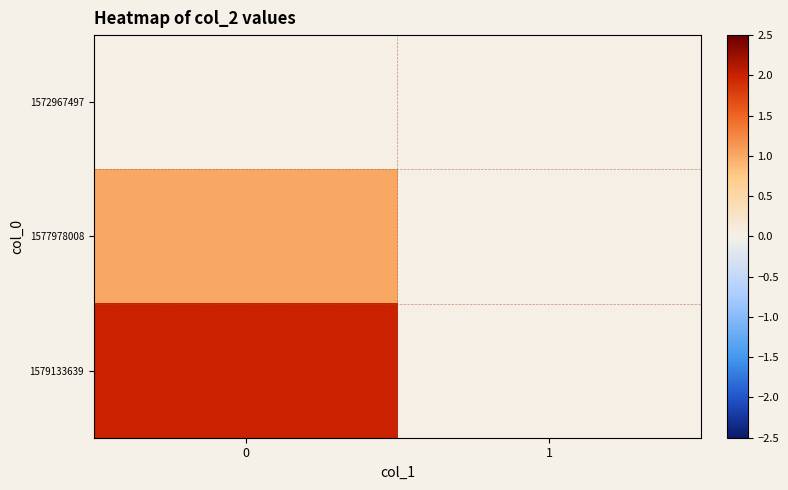

Count the number of data series in this chart.

3